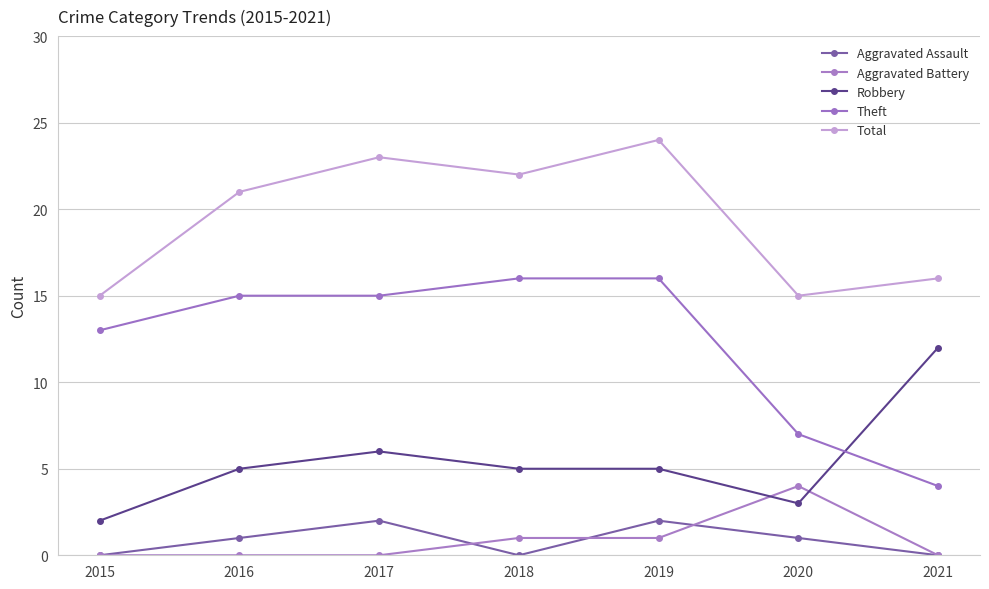

List the series in order of their peak value, highest first.

Total, Theft, Robbery, Aggravated Battery, Aggravated Assault